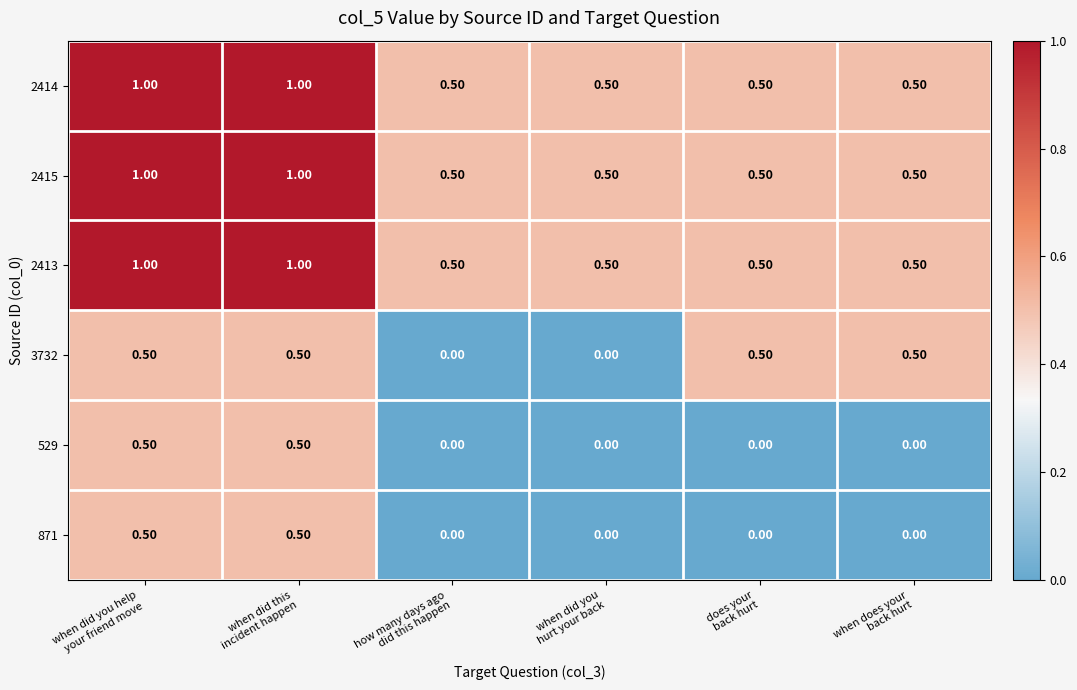

What is the average value of the 2415 series?

0.7